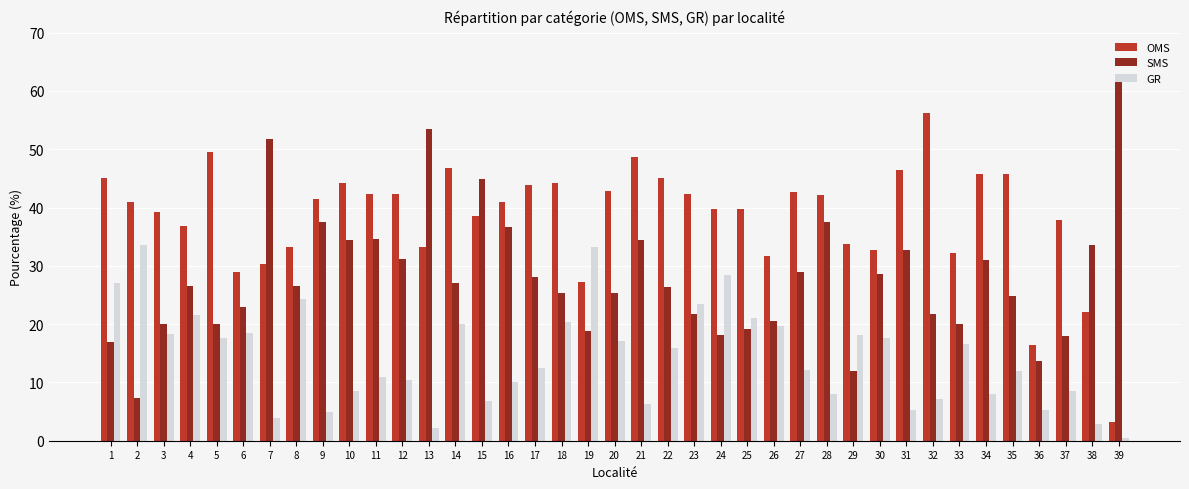

What value does the OMS series have at 15?

38.6